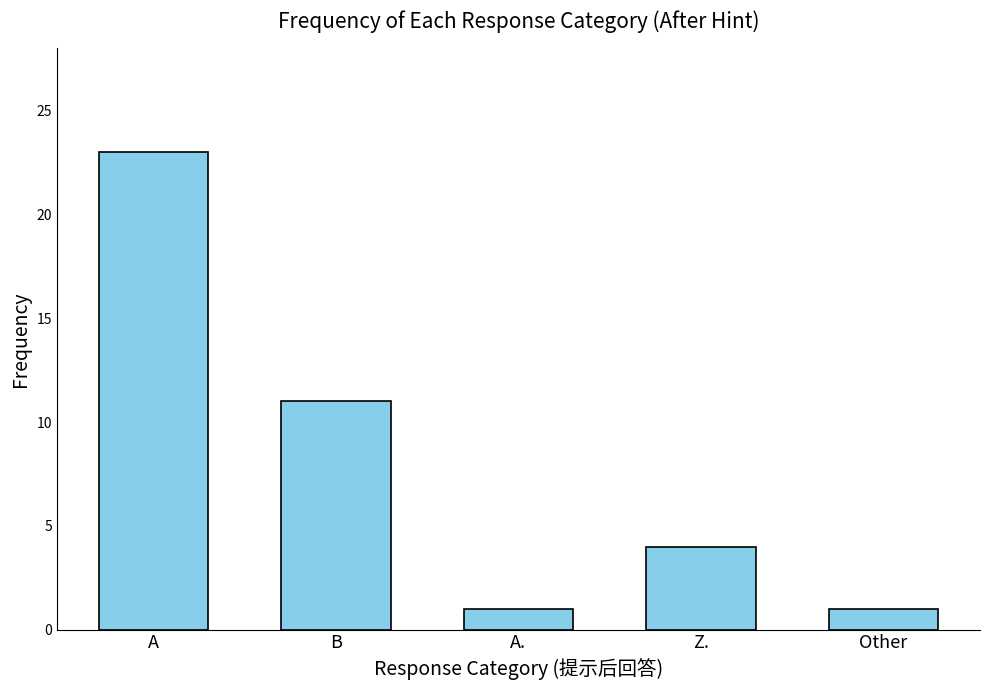

True or false: the data shows 11 at B.

True